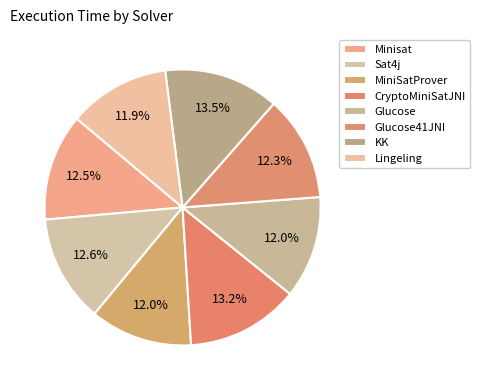

How many slices are in this pie chart?

8